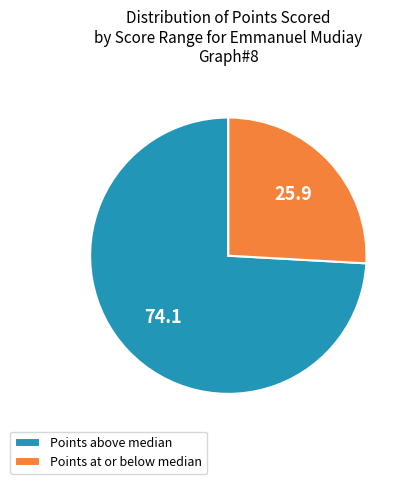

Is it true that Points above median is 74% of the pie?

True